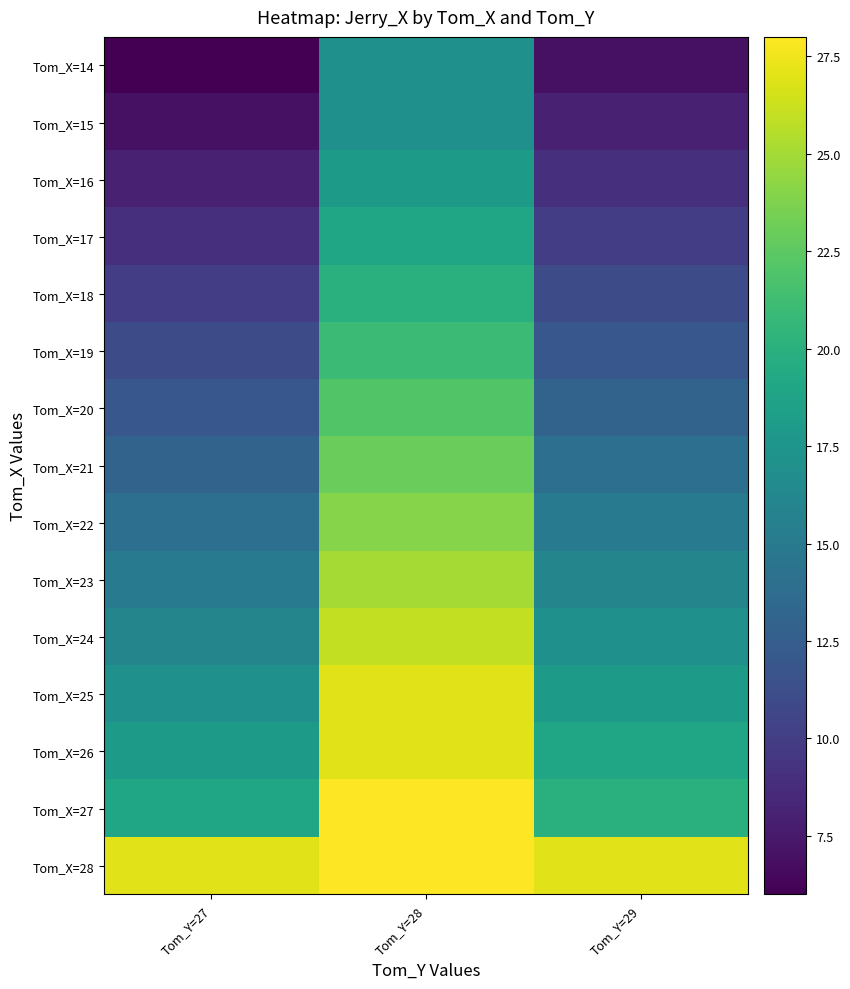

Reading left to right, extract all data points from this chart.

Tom_X=14: Tom_Y=27=6	Tom_Y=28=17	Tom_Y=29=7
Tom_X=15: Tom_Y=27=7	Tom_Y=28=17	Tom_Y=29=8
Tom_X=16: Tom_Y=27=8	Tom_Y=28=18	Tom_Y=29=9
Tom_X=17: Tom_Y=27=9	Tom_Y=28=19	Tom_Y=29=10
Tom_X=18: Tom_Y=27=10	Tom_Y=28=20	Tom_Y=29=11
Tom_X=19: Tom_Y=27=11	Tom_Y=28=21	Tom_Y=29=12
Tom_X=20: Tom_Y=27=12	Tom_Y=28=22	Tom_Y=29=13
Tom_X=21: Tom_Y=27=13	Tom_Y=28=23	Tom_Y=29=14
Tom_X=22: Tom_Y=27=14	Tom_Y=28=24	Tom_Y=29=15
Tom_X=23: Tom_Y=27=15	Tom_Y=28=25	Tom_Y=29=16
Tom_X=24: Tom_Y=27=16	Tom_Y=28=26	Tom_Y=29=17
Tom_X=25: Tom_Y=27=17	Tom_Y=28=27	Tom_Y=29=18
Tom_X=26: Tom_Y=27=18	Tom_Y=28=27	Tom_Y=29=19
Tom_X=27: Tom_Y=27=19	Tom_Y=28=28	Tom_Y=29=20
Tom_X=28: Tom_Y=27=27	Tom_Y=28=28	Tom_Y=29=27